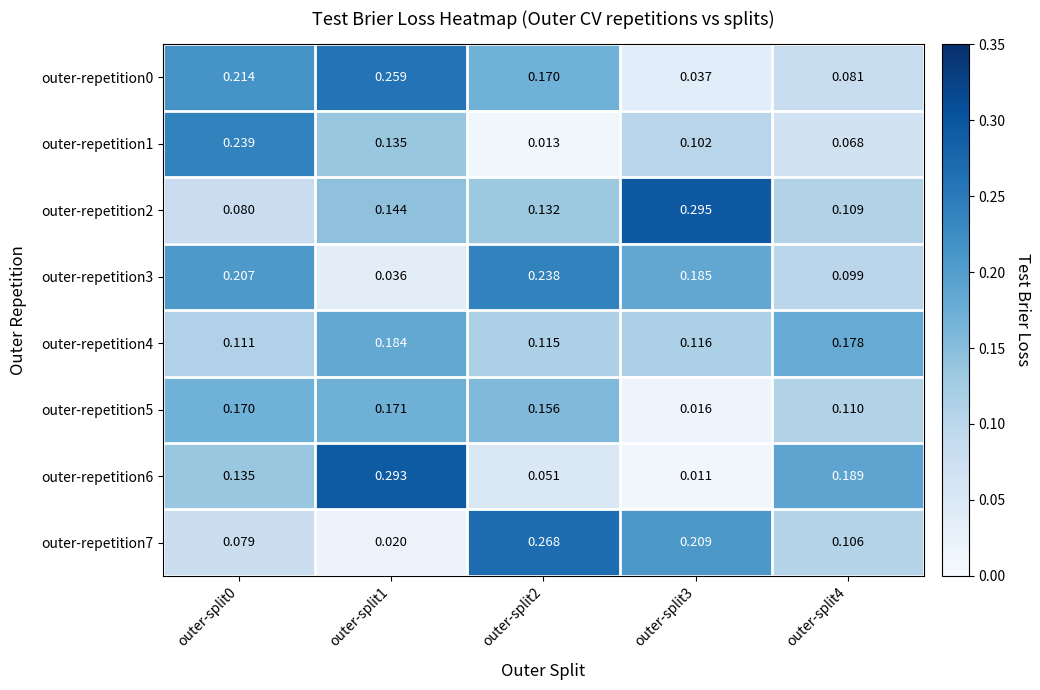

Is the value of outer-repetition0 at outer-split1 greater than the value of outer-repetition2 at outer-split1?

Yes